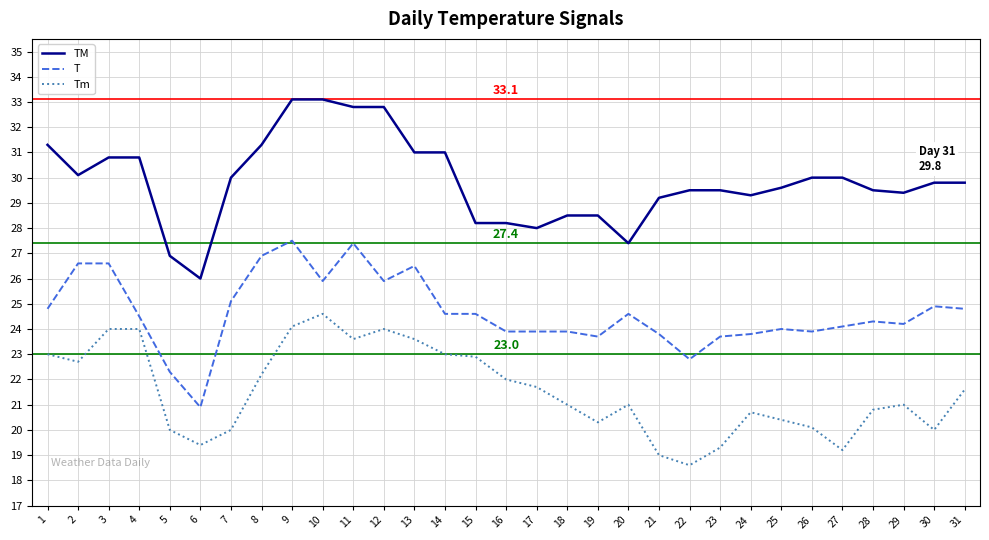

What are all the series names shown in the legend?

TM, T, Tm